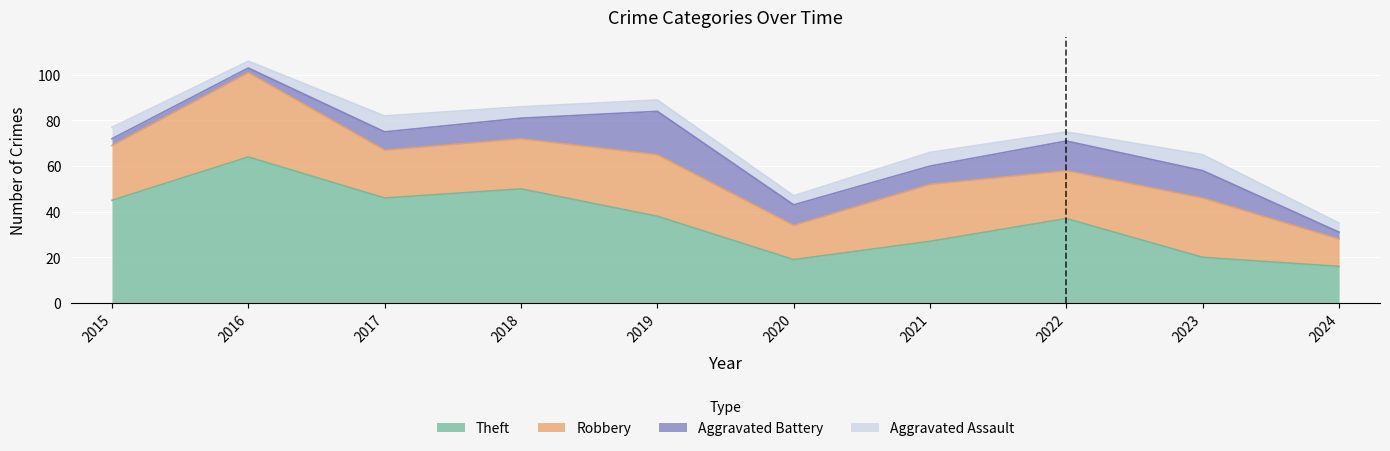

What is the minimum value for Theft?

16